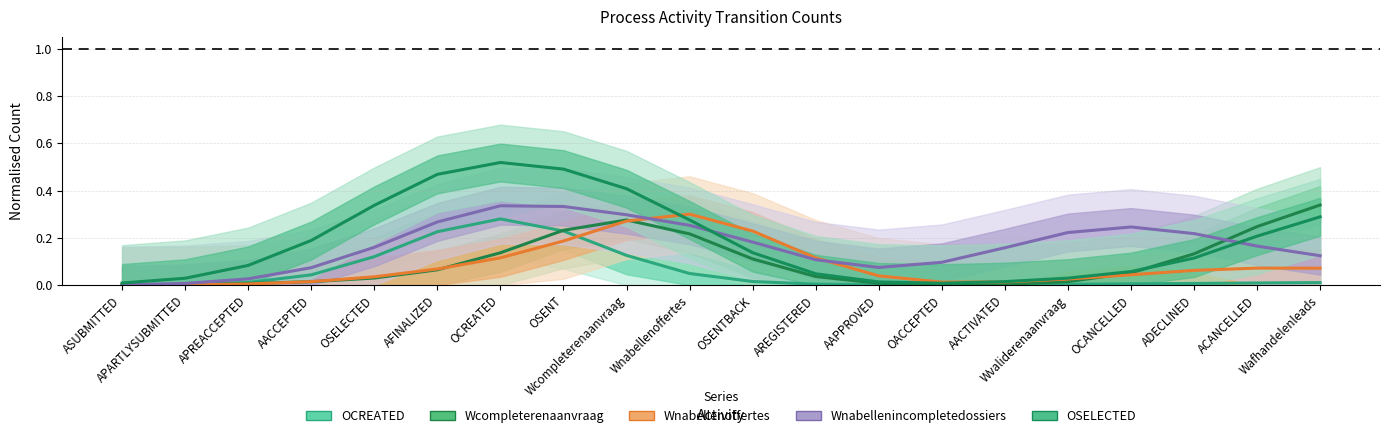

The Wcompleterenaanvraag series shows 0.0 at AACTIVATED. True or false?

True